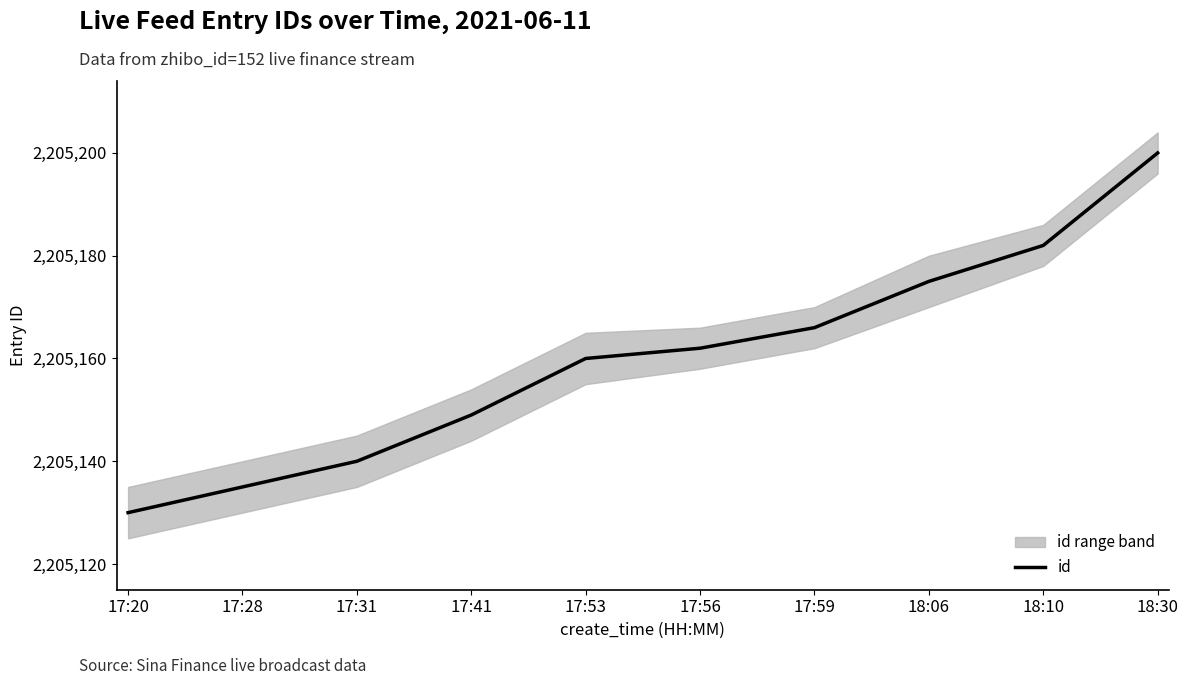

The value at 17:59 is 2205166. True or false?

True